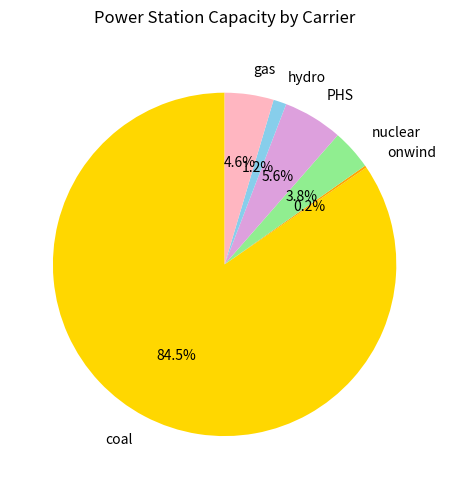

Between gas and coal, which is larger?

coal